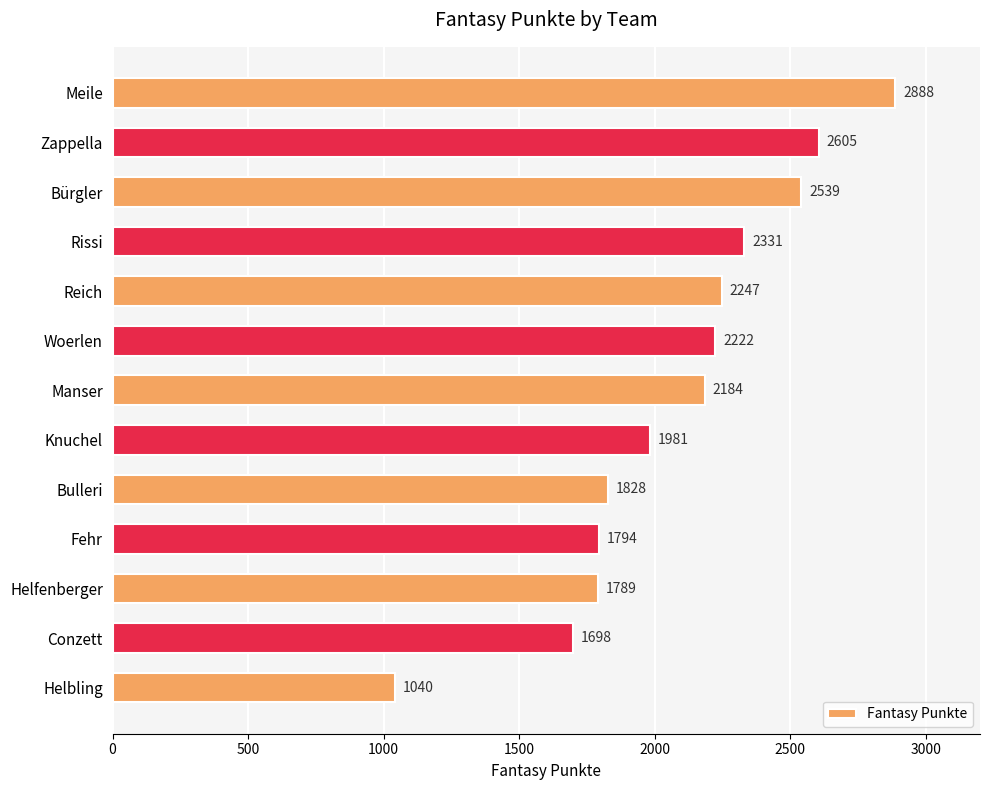

Does the chart contain stacked bars?

No